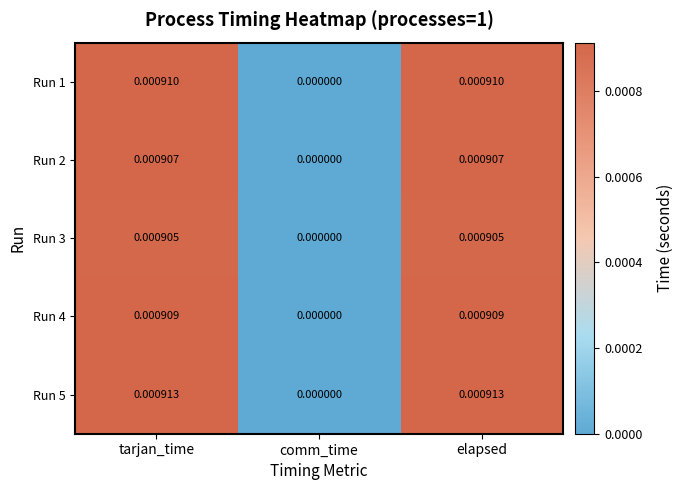

How many series are shown in this chart?

5